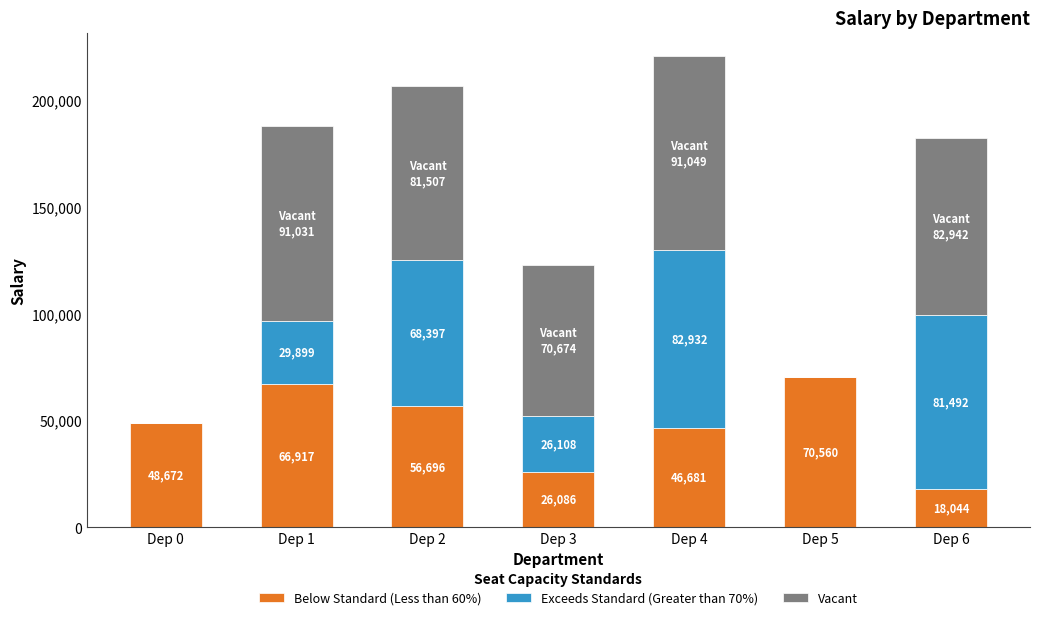

How many data points does each series have?

7